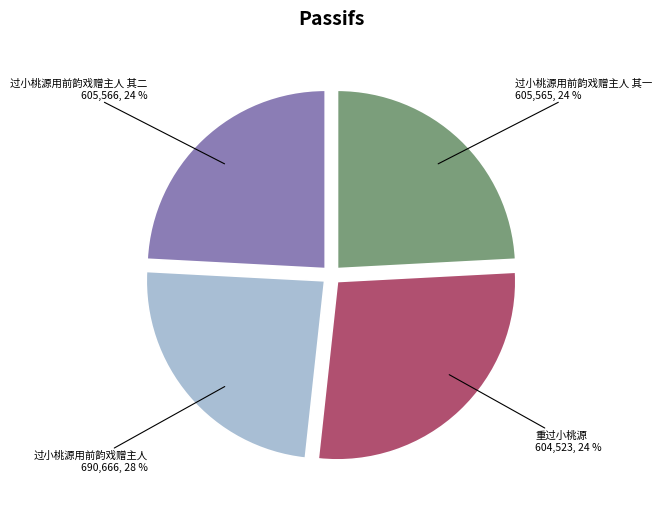

How many segments does this pie chart have?

4